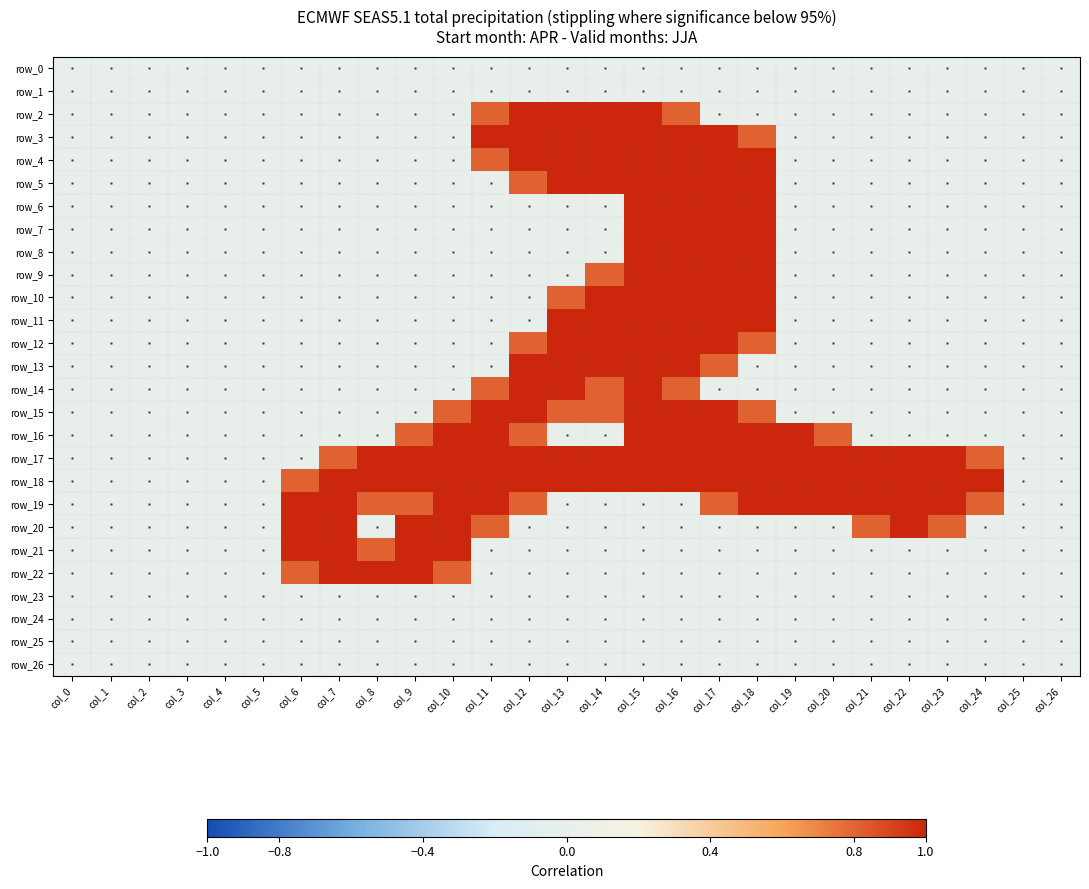

Rank the categories by row_0 value from lowest to highest.

col_0, col_1, col_2, col_3, col_4, col_5, col_6, col_7, col_8, col_9, col_10, col_11, col_12, col_13, col_14, col_15, col_16, col_17, col_18, col_19, col_20, col_21, col_22, col_23, col_24, col_25, col_26